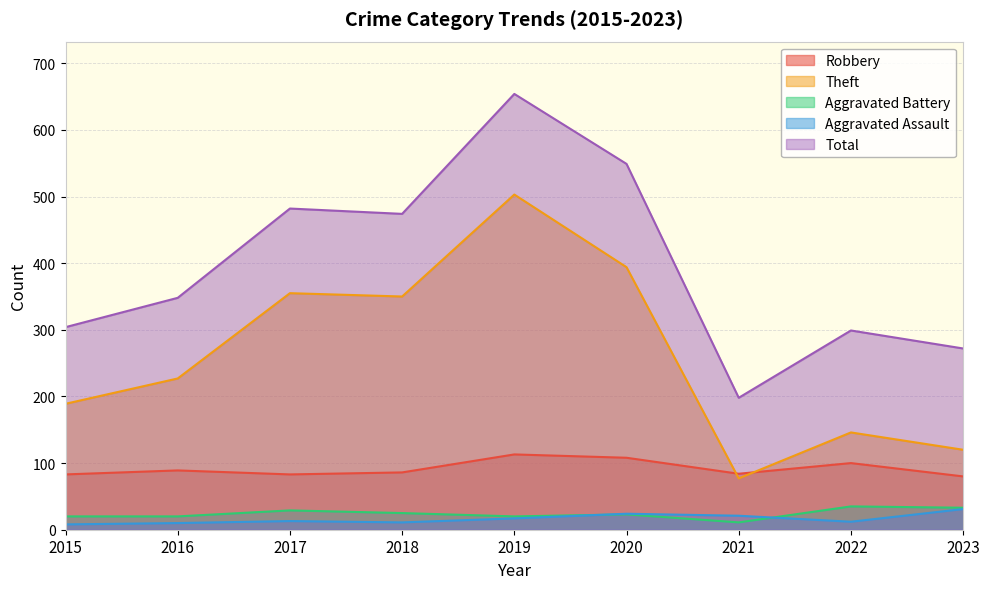

True or false: Robbery has a value of 192 at 2020.

False